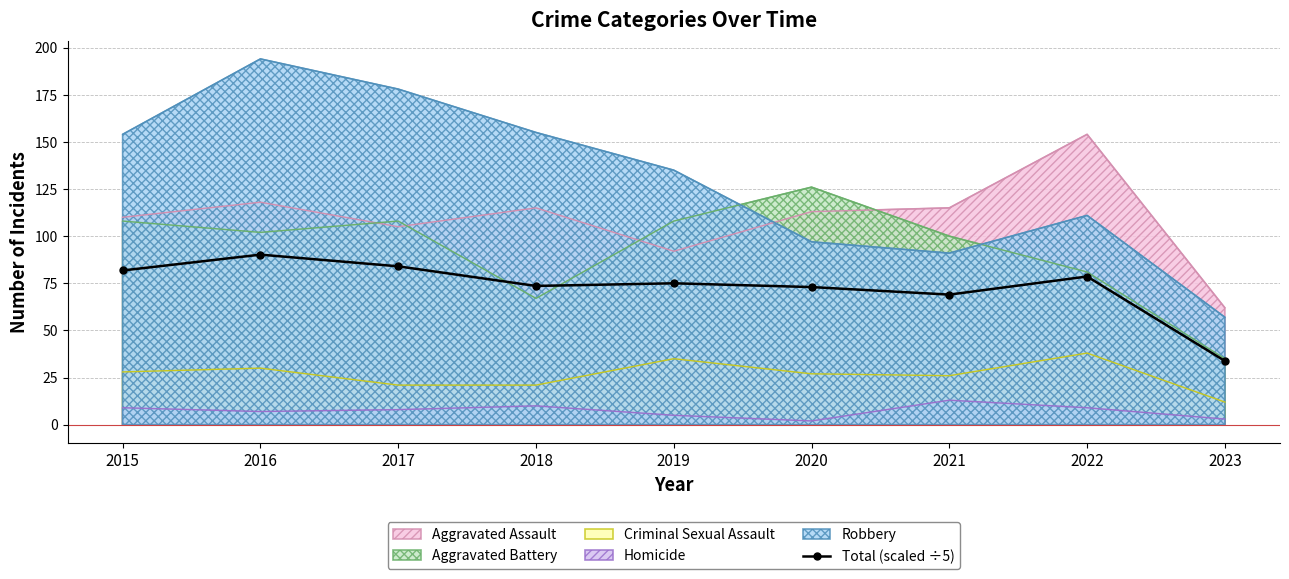

How many series are shown in this chart?

6